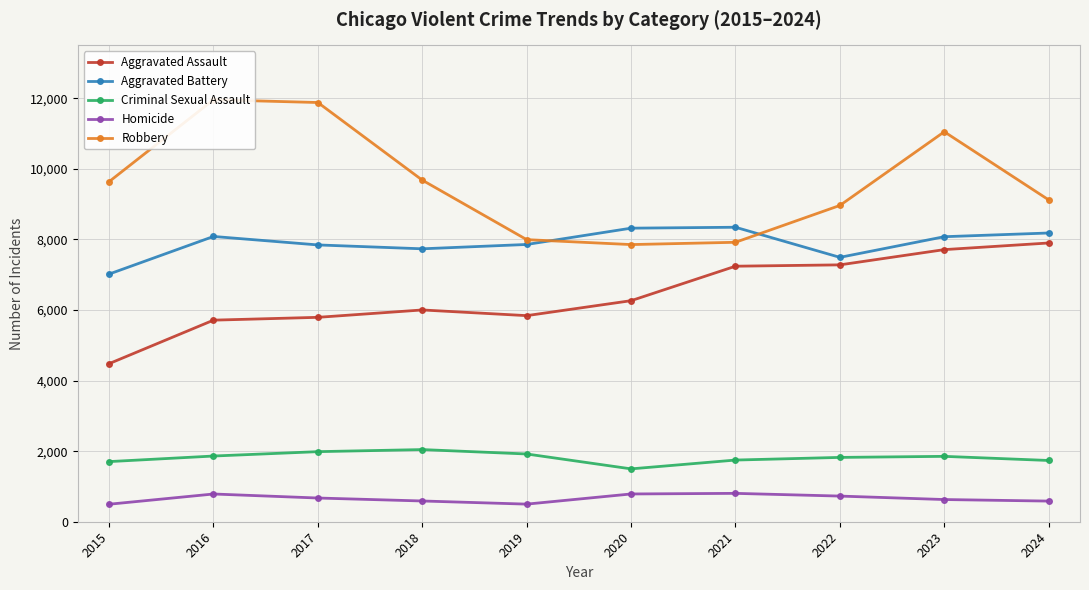

Count the number of categories in the chart.

10